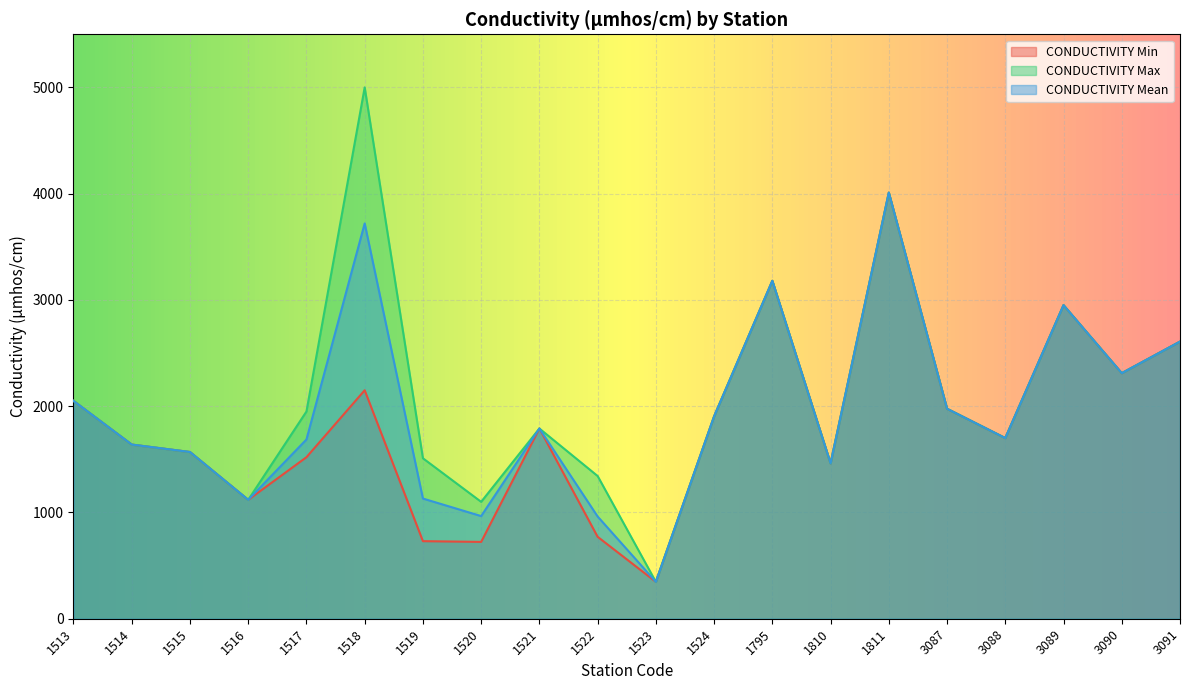

Rank the series by their average value, from lowest to highest.

CONDUCTIVITY Min, CONDUCTIVITY Mean, CONDUCTIVITY Max